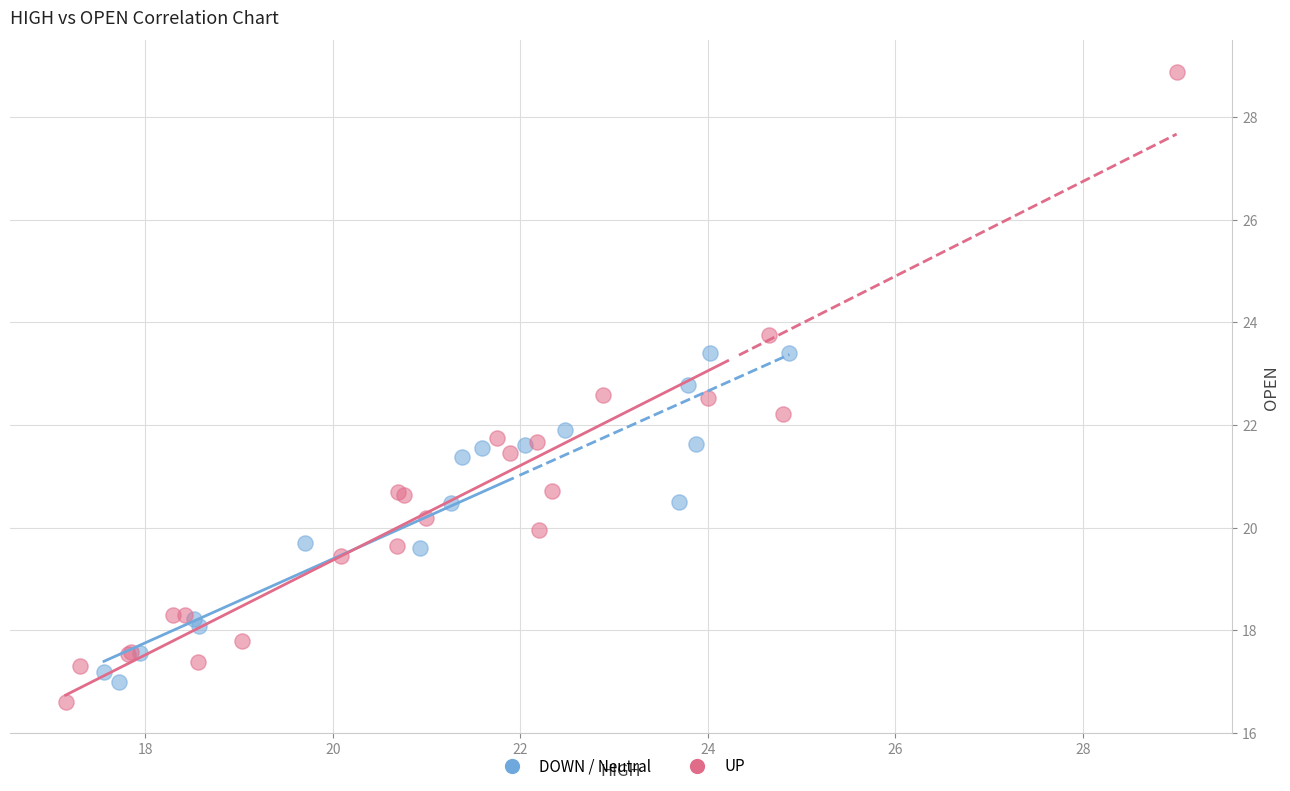

Which series reaches the minimum Y coordinate?

UP